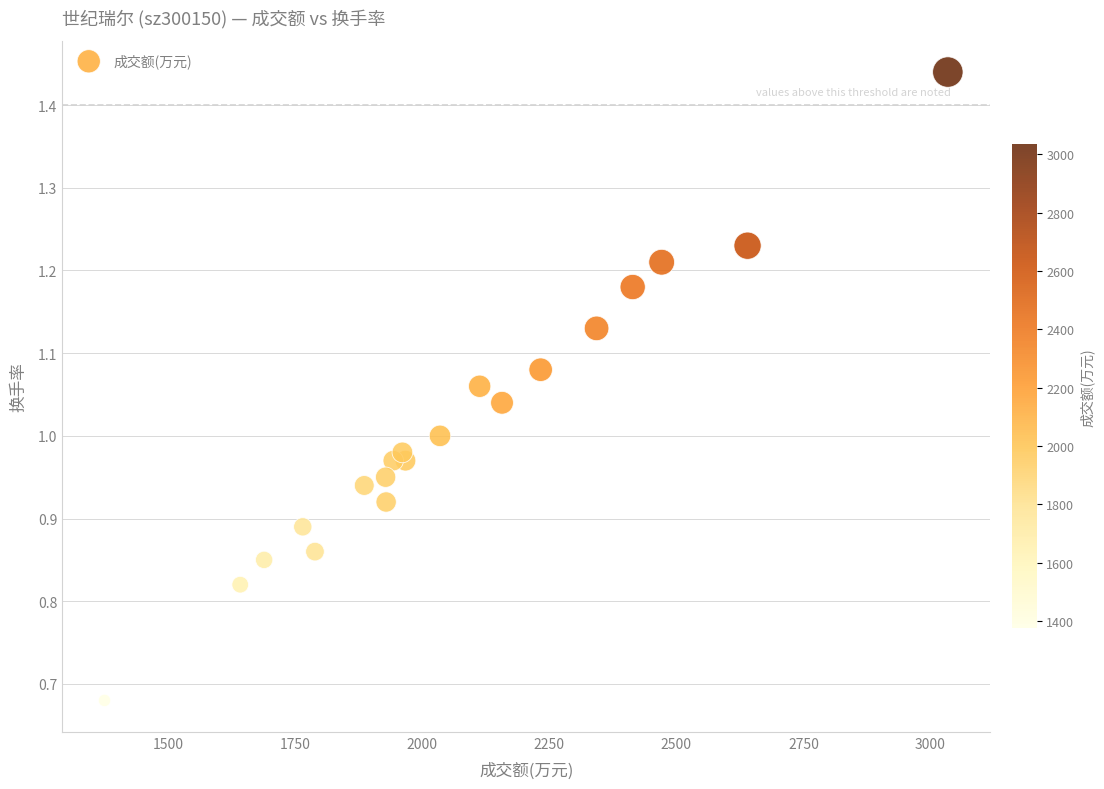

What is the range of X values (max minus min)?

1659.0